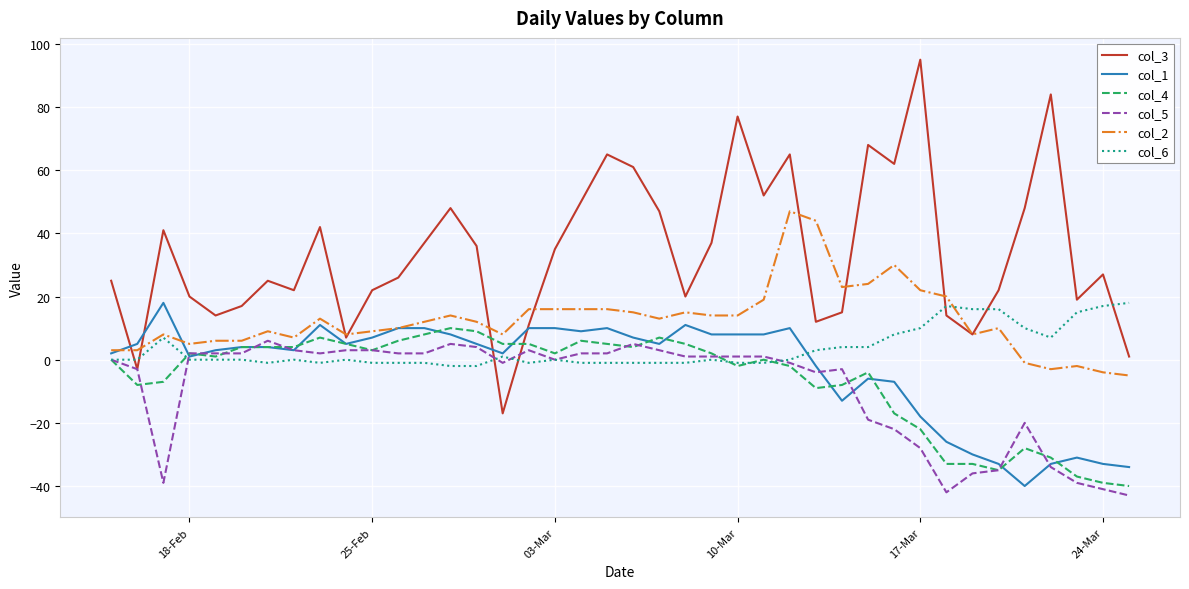

Which series has the largest range (max minus min)?

col_3